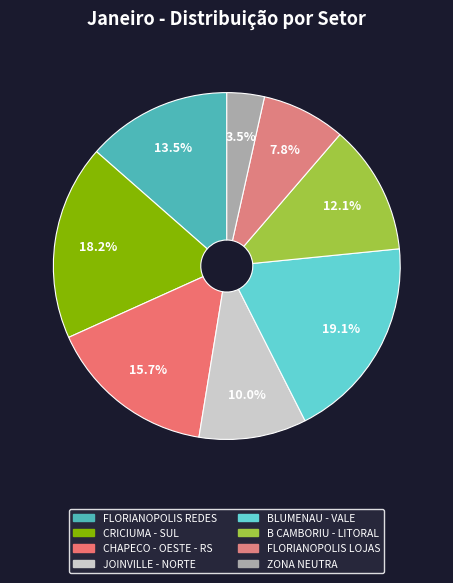

How many segments does this pie chart have?

8